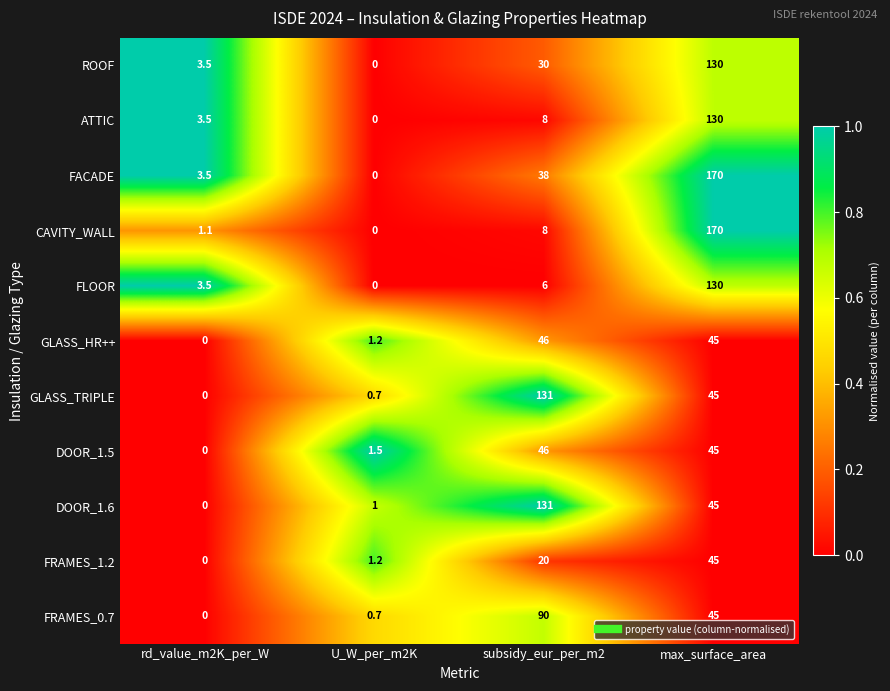

What is the difference between the ROOF values at rd_value_m2K_per_W and subsidy_eur_per_m2?

26.5